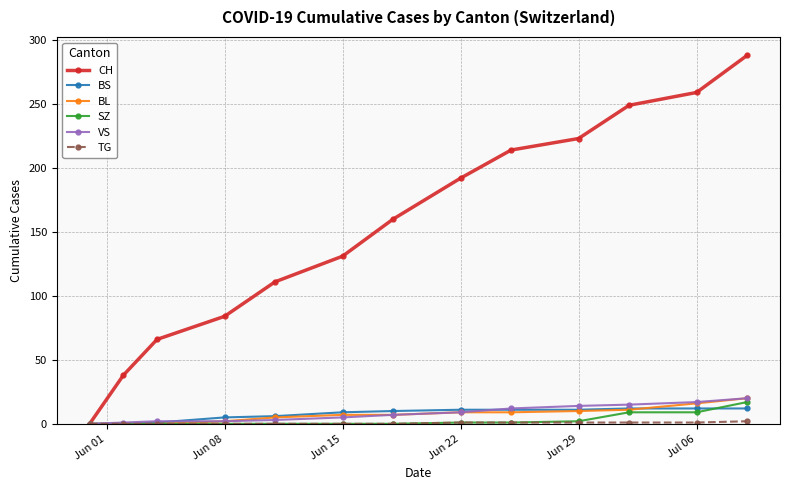

What is the maximum value for VS?

20